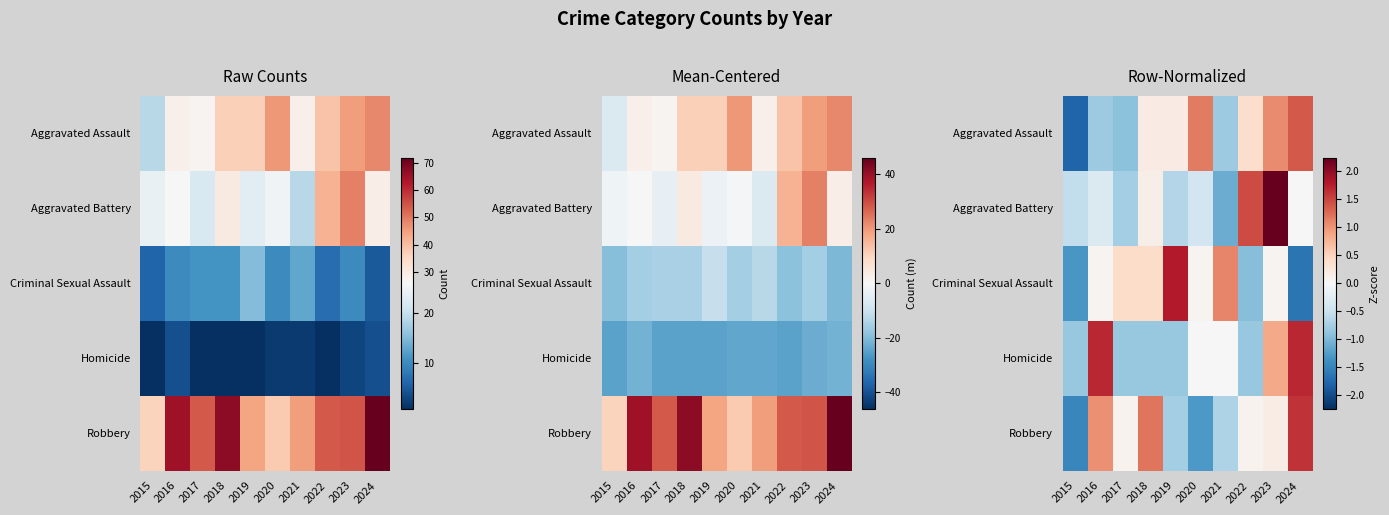

The Aggravated Assault series shows 0.3 at 2022. True or false?

False